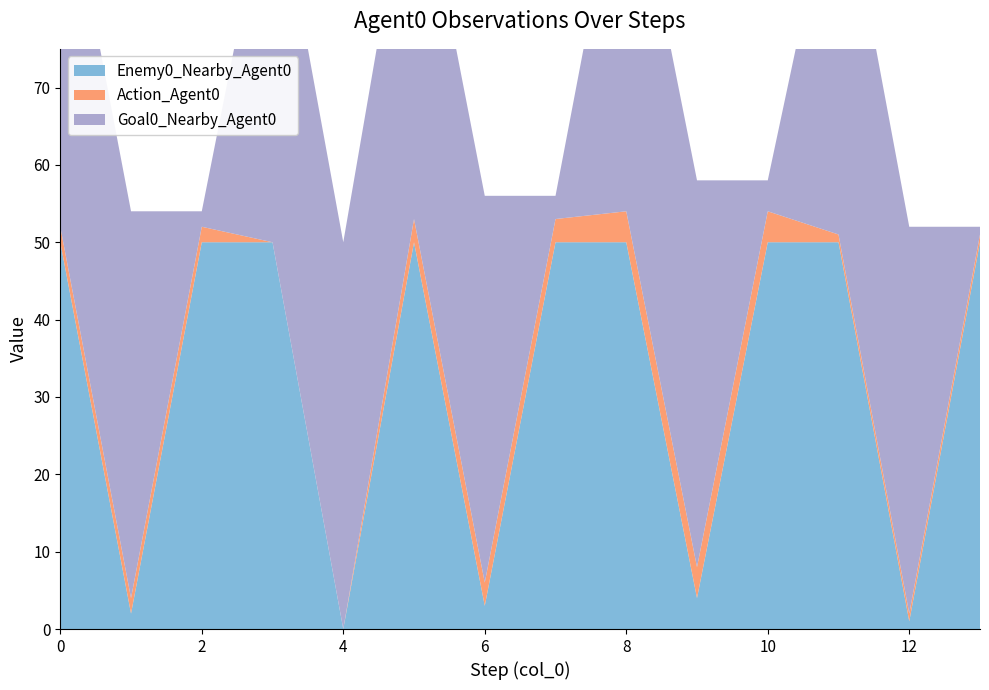

Reading right to left, extract all data points from this chart.

Enemy0_Nearby_Agent0: 13=50	12=1	11=50	10=50	9=4	8=50	7=50	6=3	5=50	4=0	3=50	2=50	1=2	0=50
Action_Agent0: 13=1	12=1	11=1	10=4	9=4	8=4	7=3	6=3	5=3	4=0	3=0	2=2	1=2	0=2
Goal0_Nearby_Agent0: 13=1	12=50	11=50	10=4	9=50	8=50	7=3	6=50	5=50	4=50	3=50	2=2	1=50	0=50